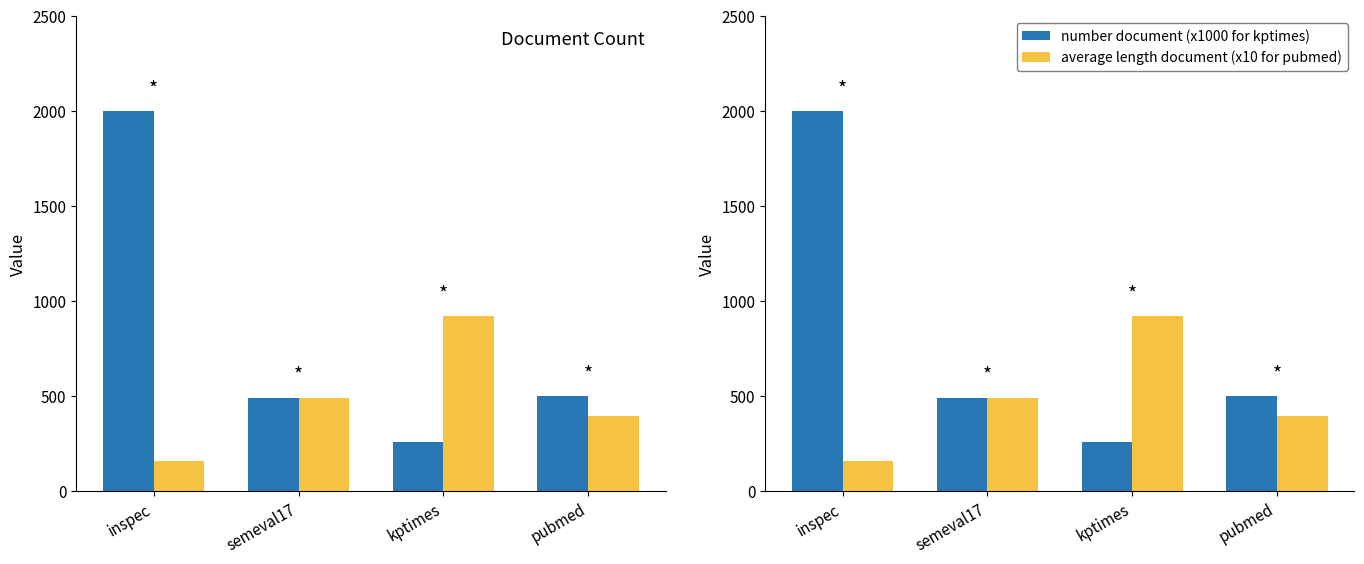

Between kptimes and pubmed, which series saw the biggest shift?

average length document (x10 for pubmed)